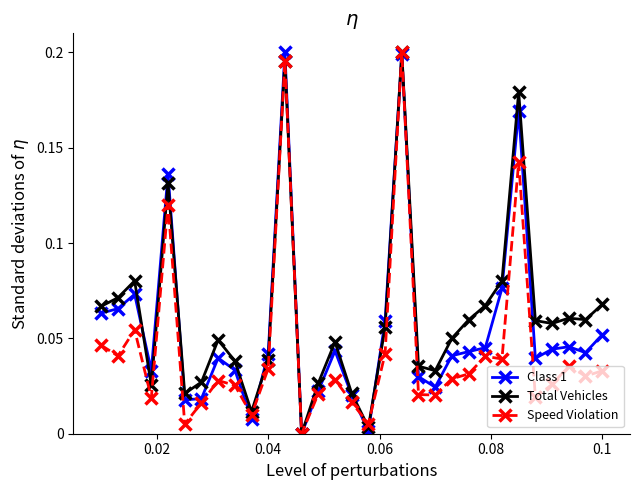

True or false: Speed Violation has more than 2 points higher than both neighbors.

True